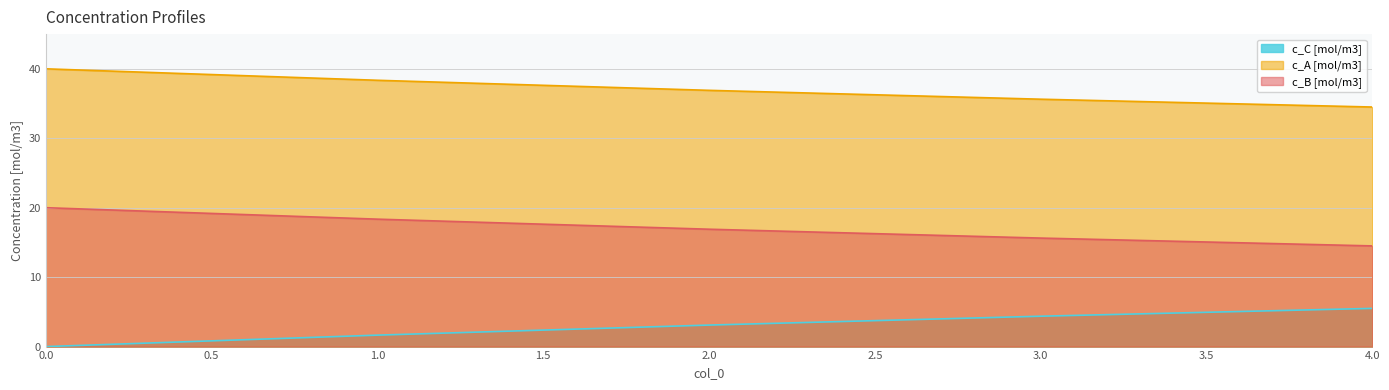

True or false: c_A [mol/m3] and c_B [mol/m3] cross at least once.

False